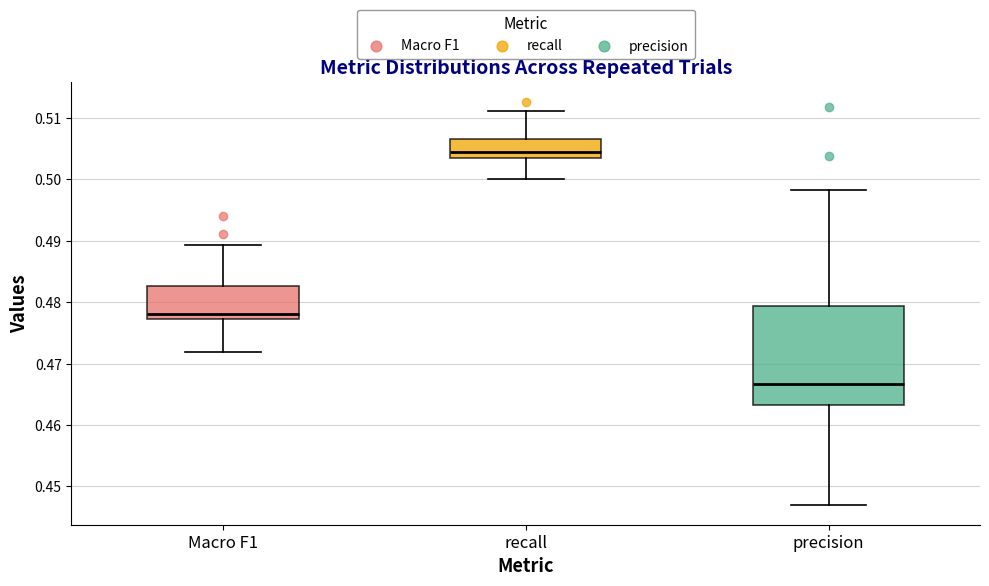

Which box's median line is the highest?

recall